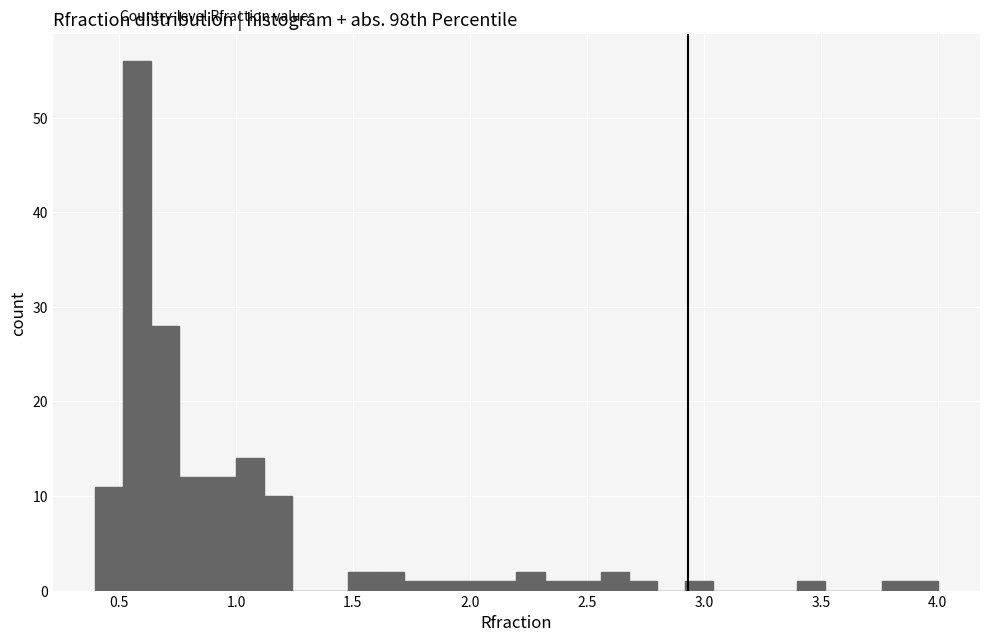

Around what value on the x-axis is the tallest bar? Give the approximate position of its centre, as read against the axis.

0.60